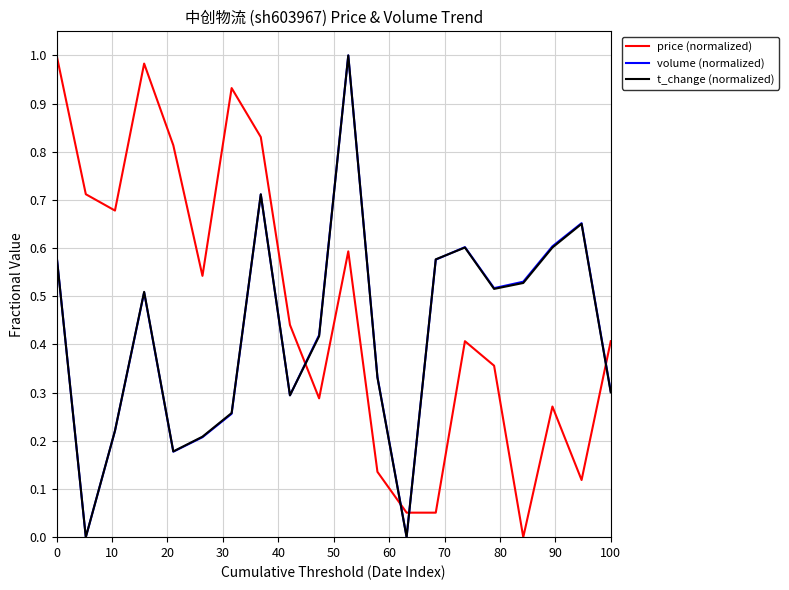

True or false: price (normalized) and t_change (normalized) intersect in this chart.

True